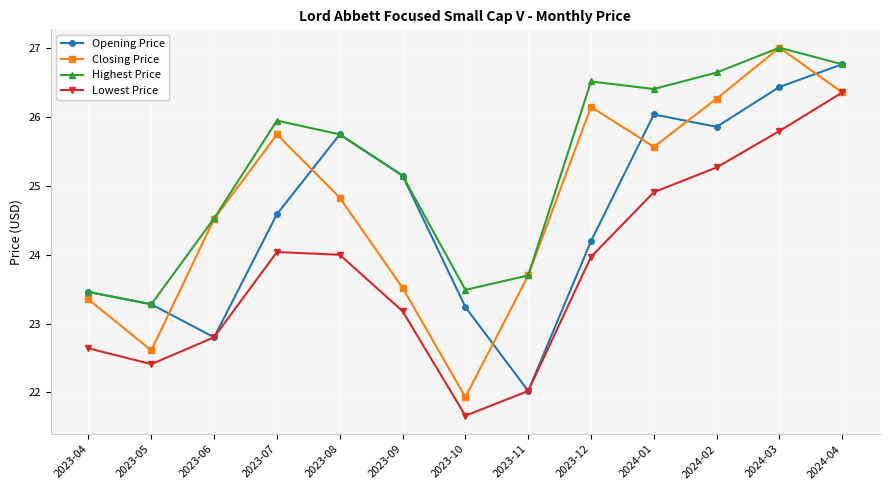

What are all the series names shown in the legend?

Opening Price, Closing Price, Highest Price, Lowest Price